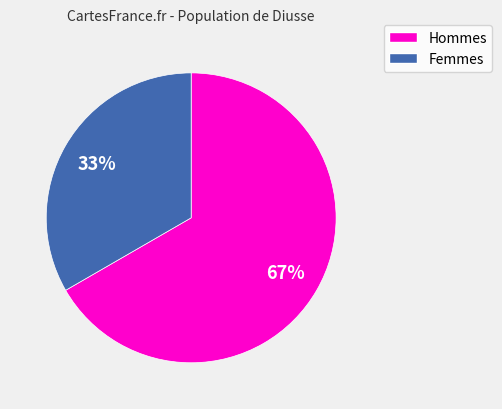

How many slices are in this pie chart?

2